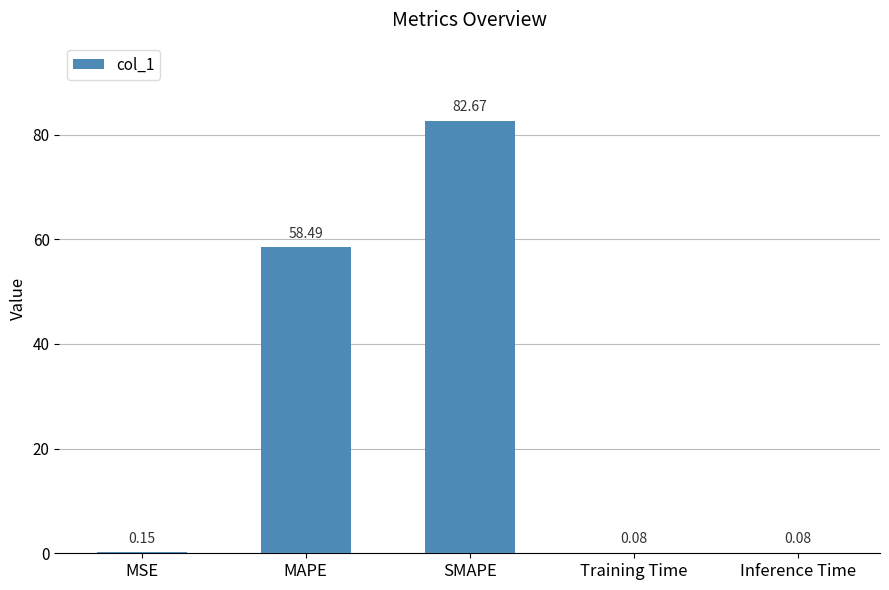

What is the sum of all values?

141.5